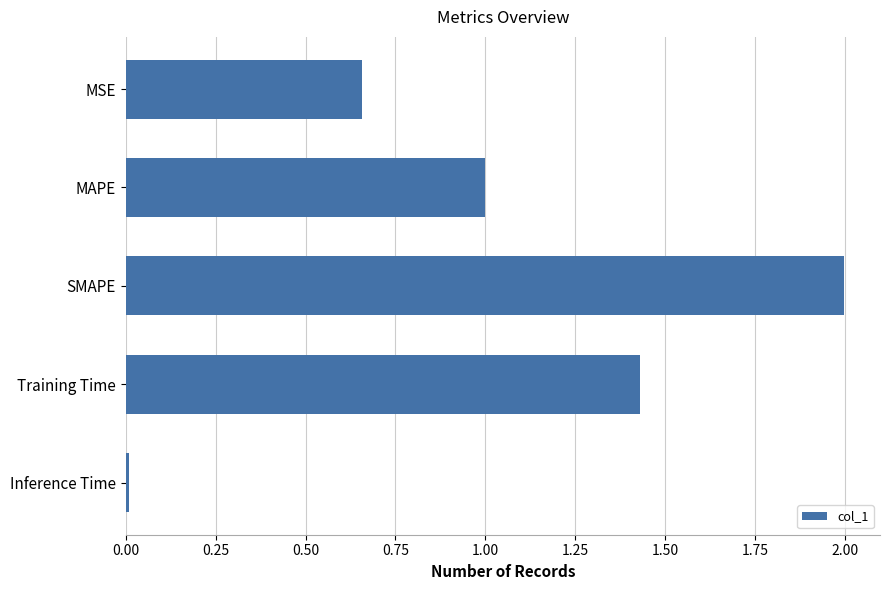

What is the greatest value displayed?

2.0